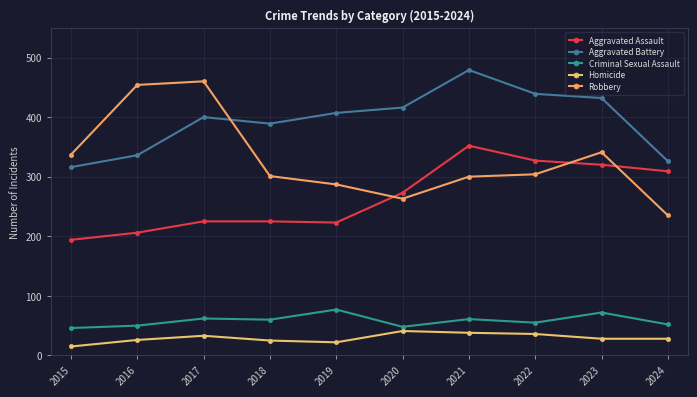

What is the difference between the maximum and minimum values in the Aggravated Assault series?

158